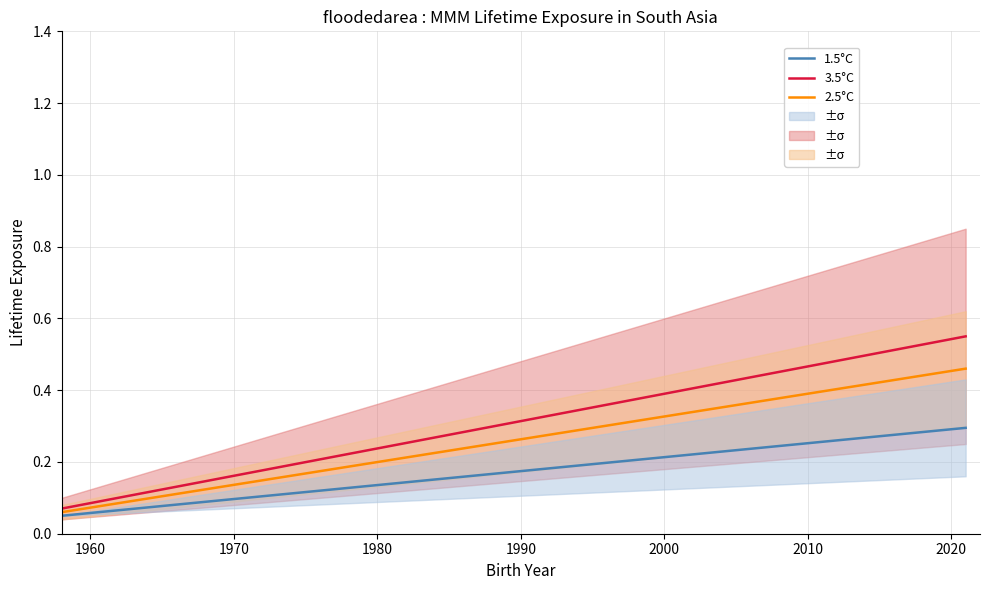

Does the chart have visible grid lines?

Yes